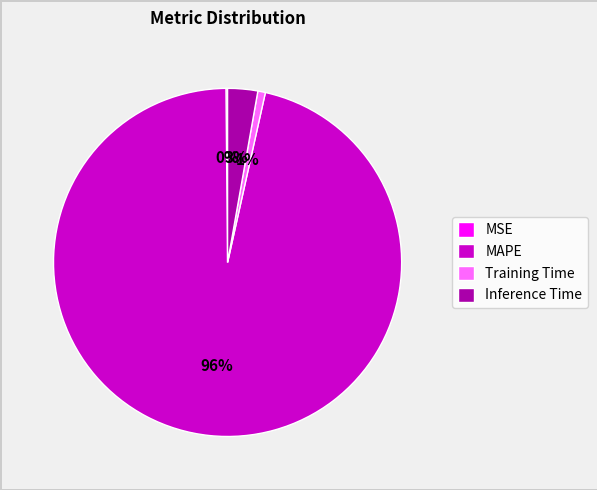

To the nearest percent, what is the combined percentage of MAPE and Inference Time?

99%